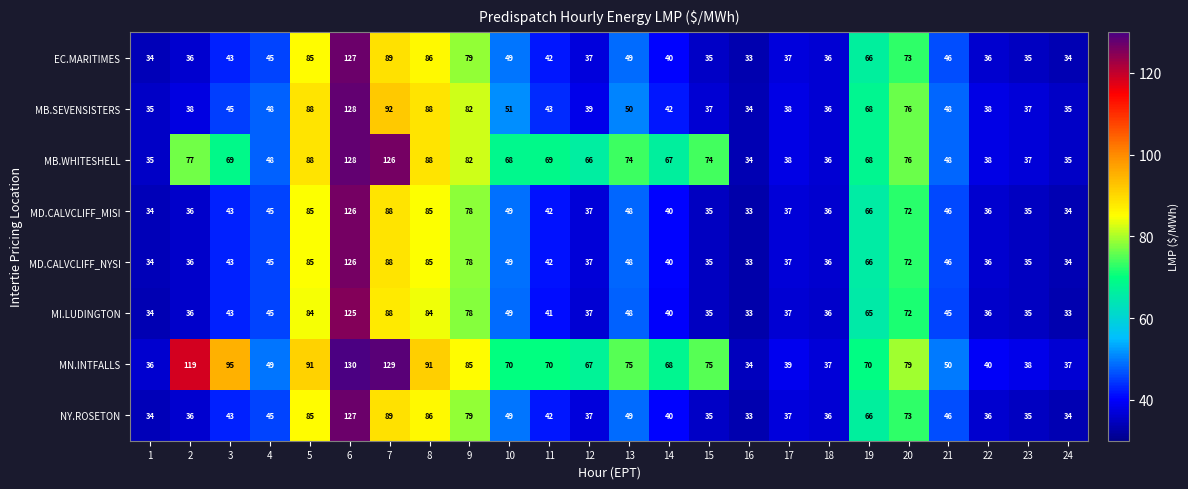

Which series has the widest spread of values?

MN.INTFALLS